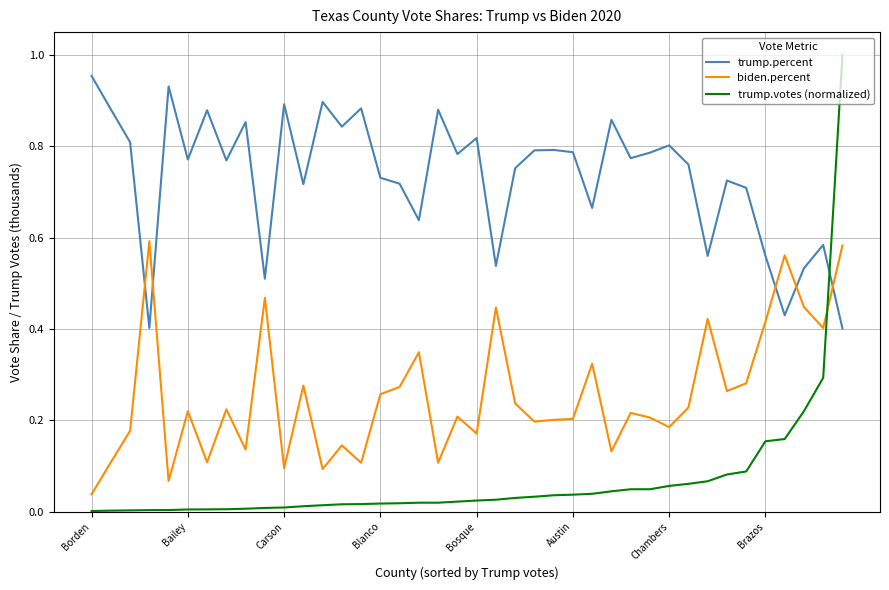

How many intersections are there between trump.percent and trump.votes (normalized)?

1